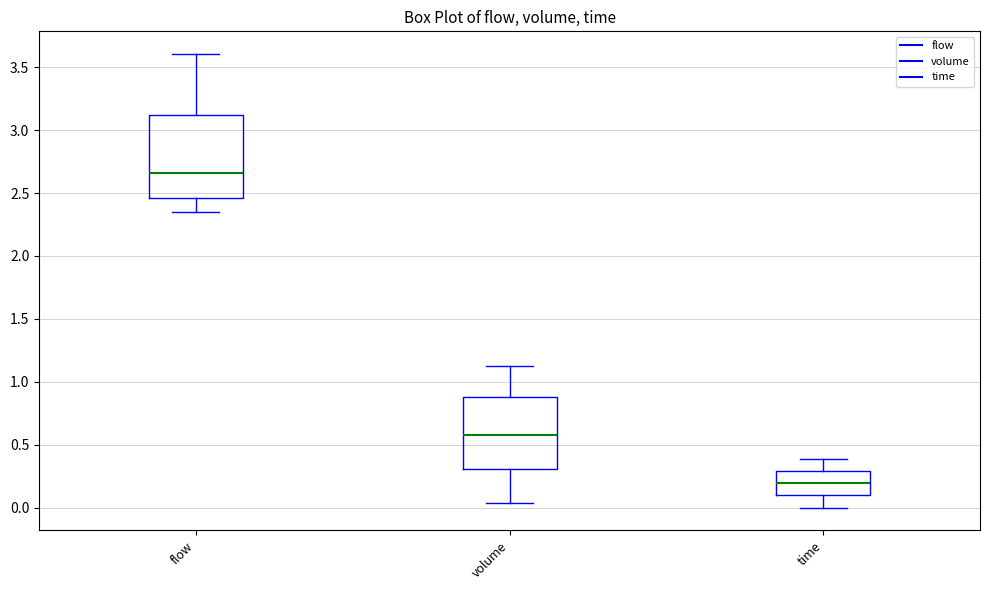

Where does the median line of the box for volume sit on the y-axis? The values are not printed on the chart, so give them approximately, as read against the axis.

0.60